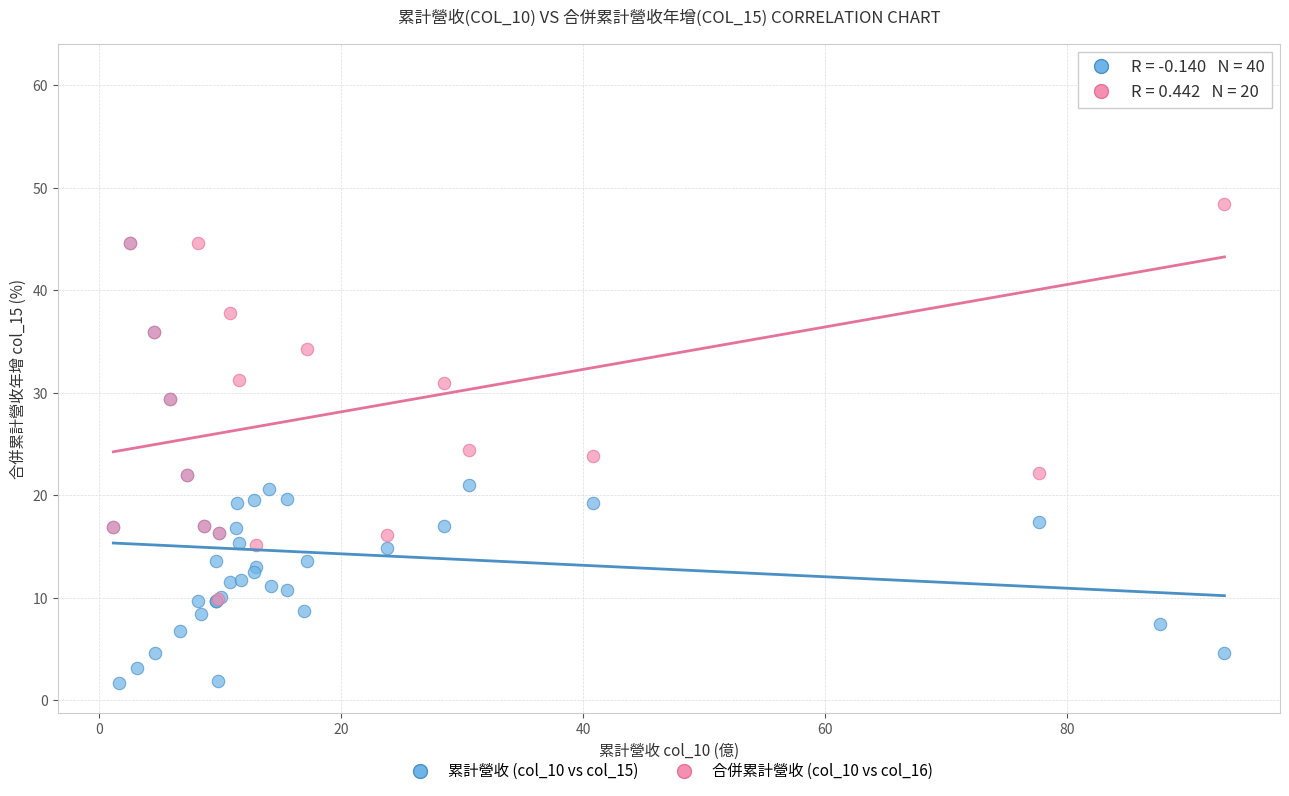

Which series contains the highest Y value?

合併累計營收 (col_10 vs col_16)